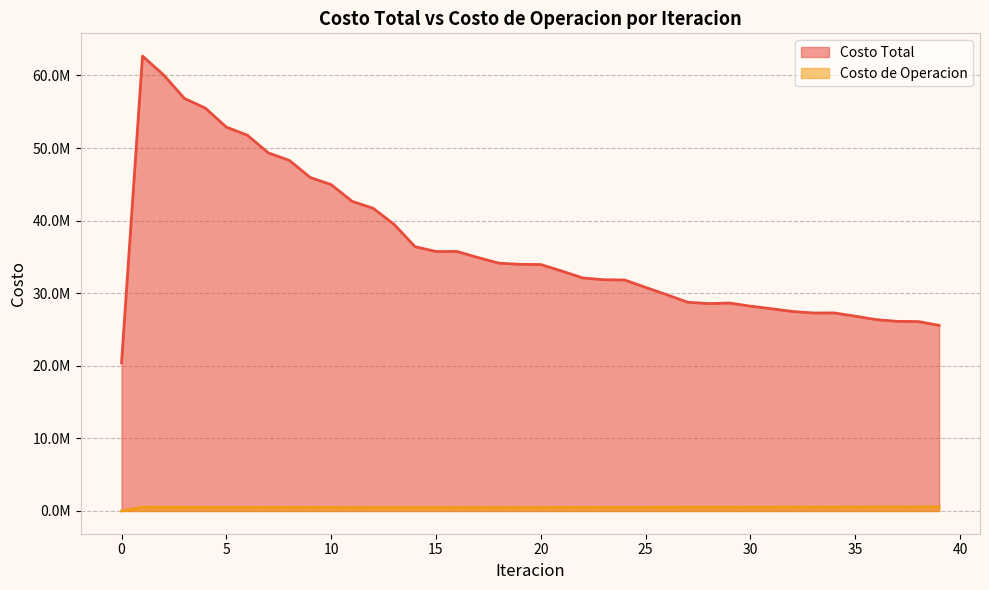

What is the sum of all Costo Total values?

1461930349.8